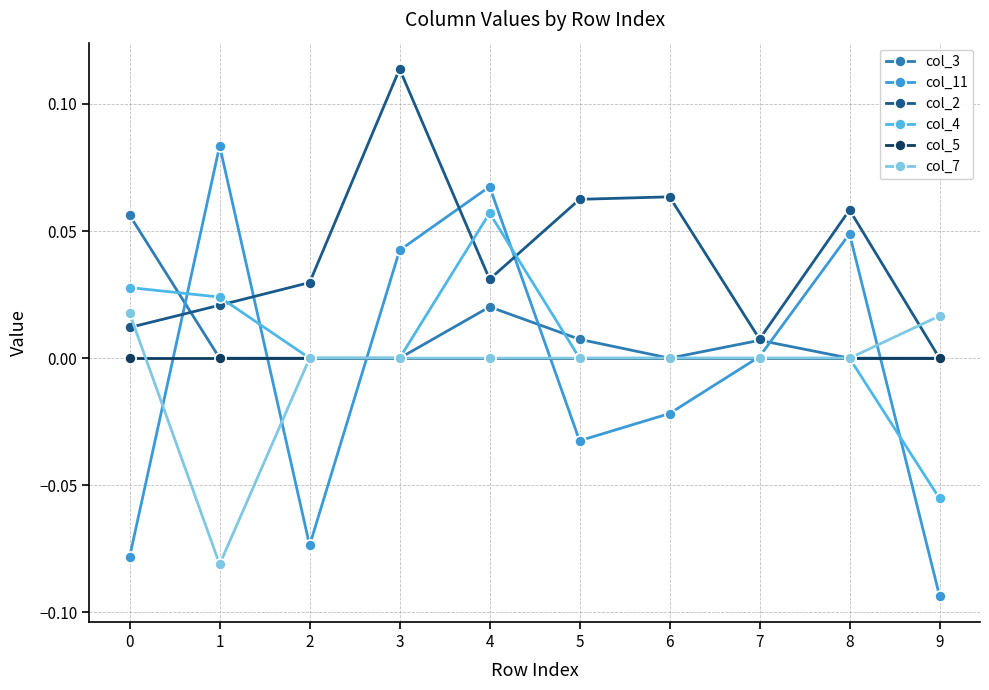

At which category does col_3 reach its first local valley?

6